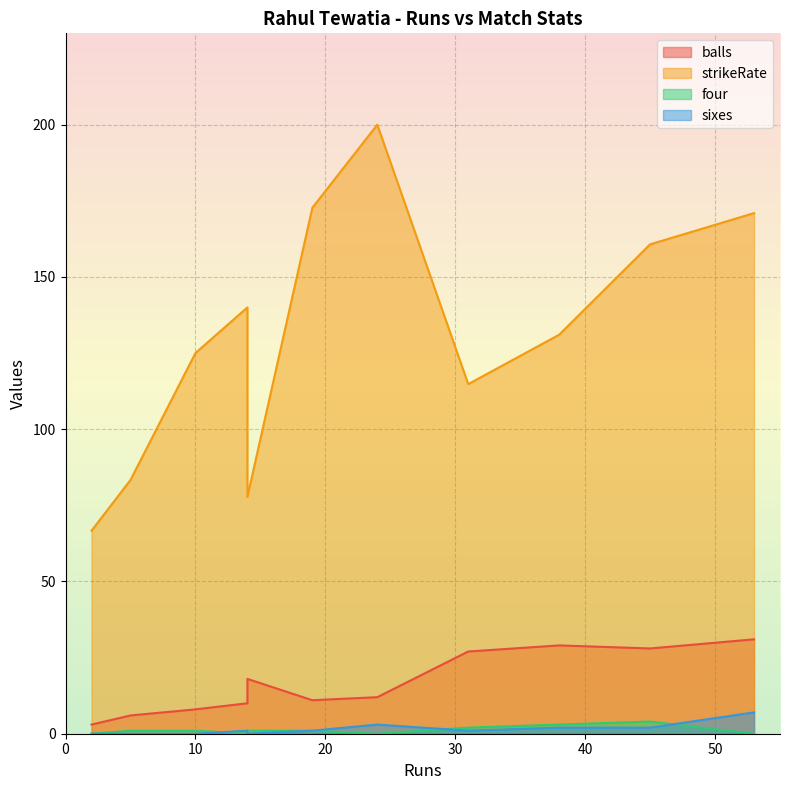

True or false: balls and strikeRate cross at least once.

False